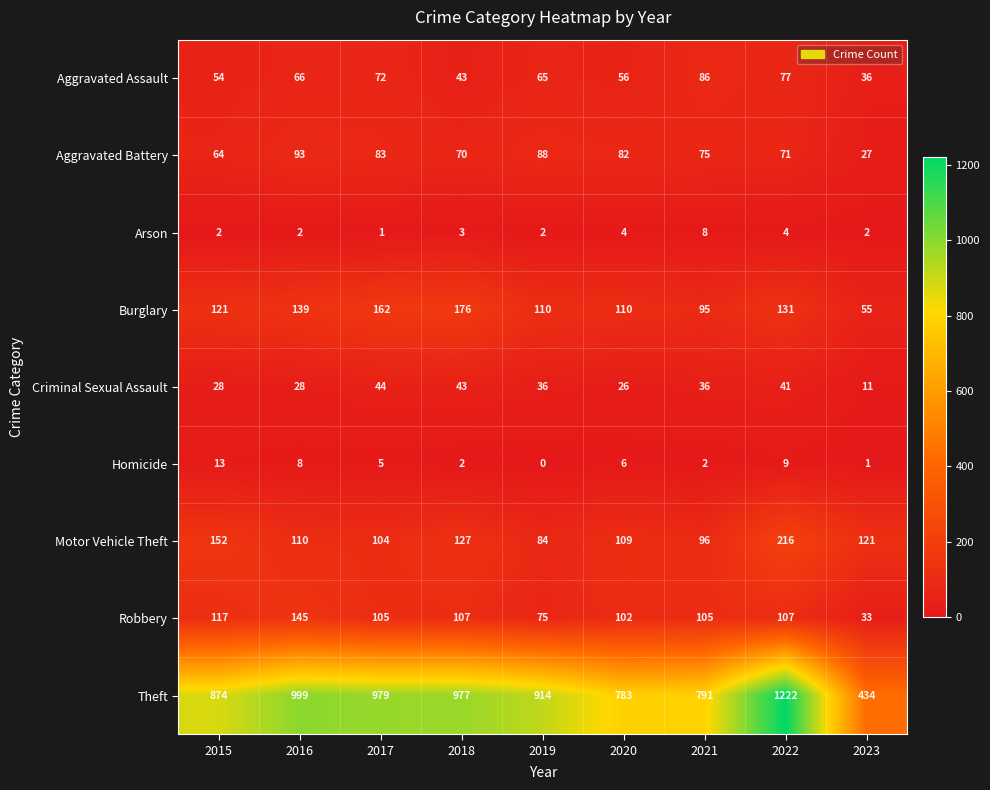

What is the difference between the highest and lowest values at 2015?

872